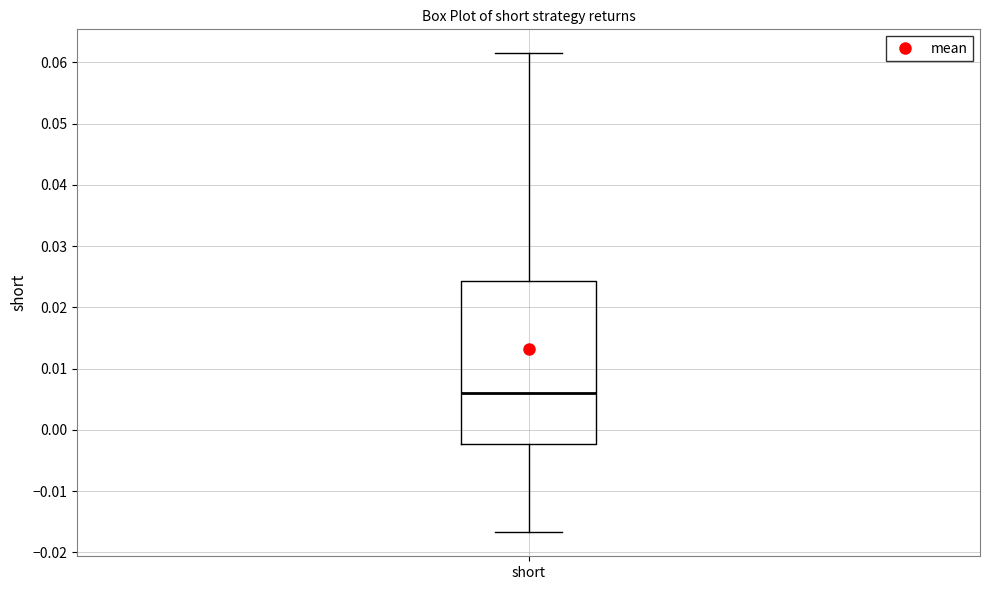

Where is the upper edge of the box for short on the y-axis? The values are not printed on the chart, so give them approximately, as read against the axis.

0.024